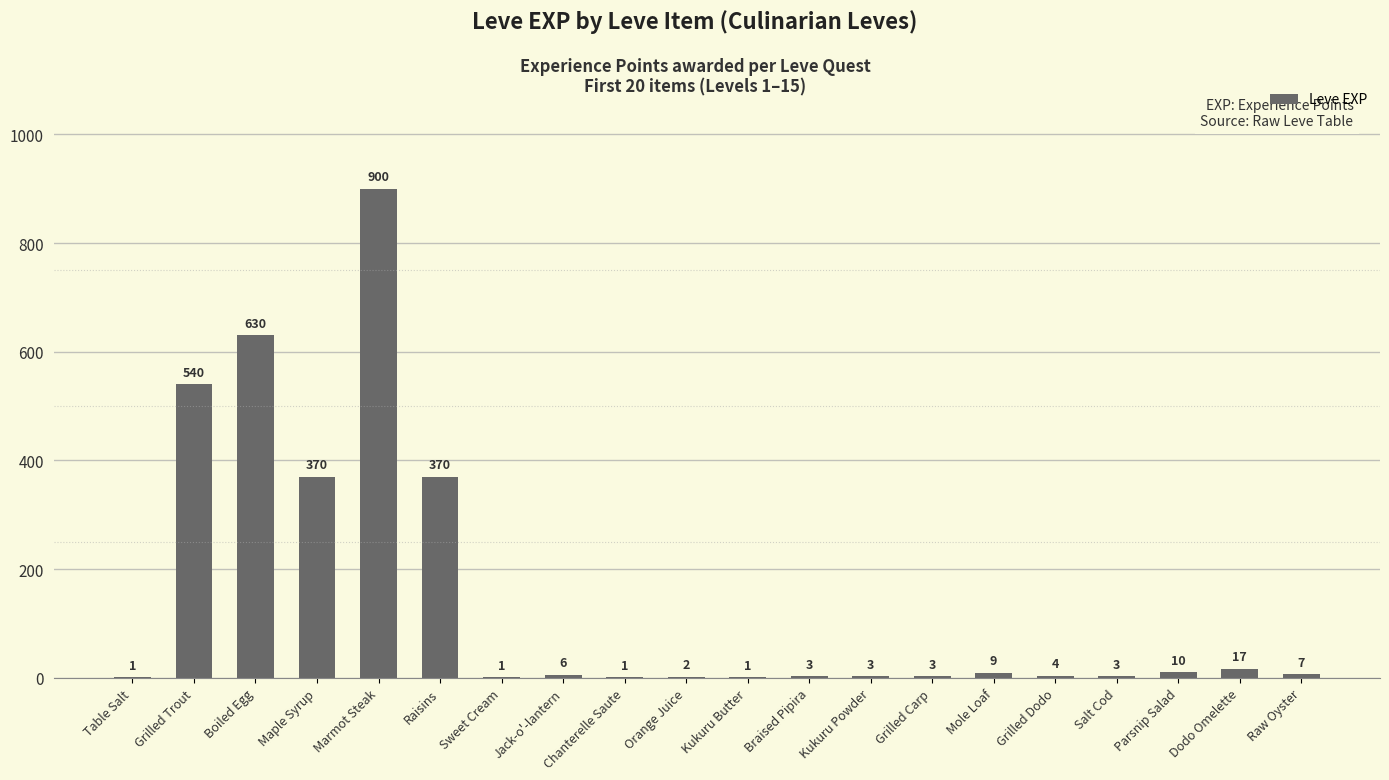

The chart shows a value of 945 at Boiled Egg. True or false?

False